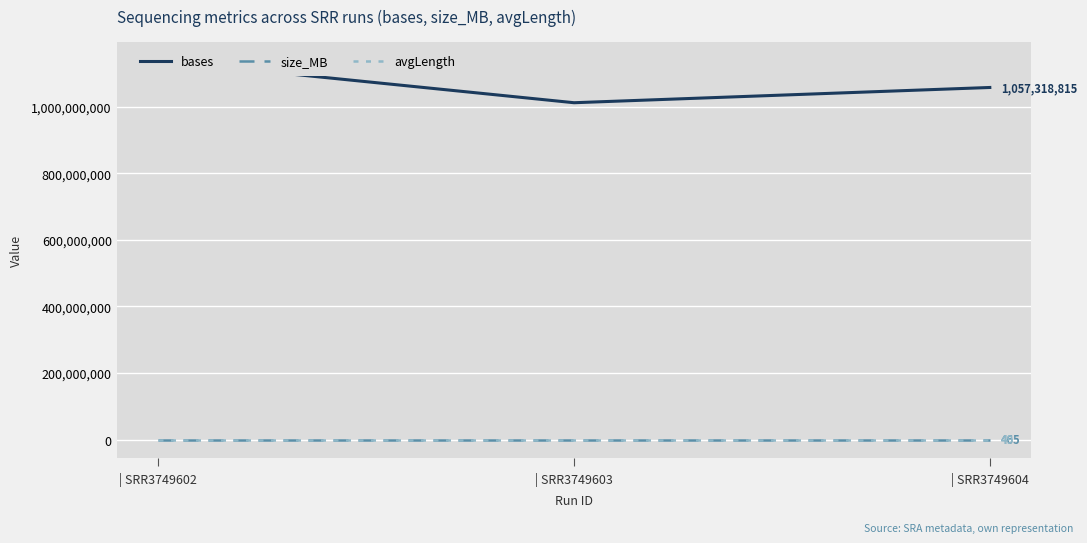

The size_MB series shows 444 at | SRR3749603. True or false?

True